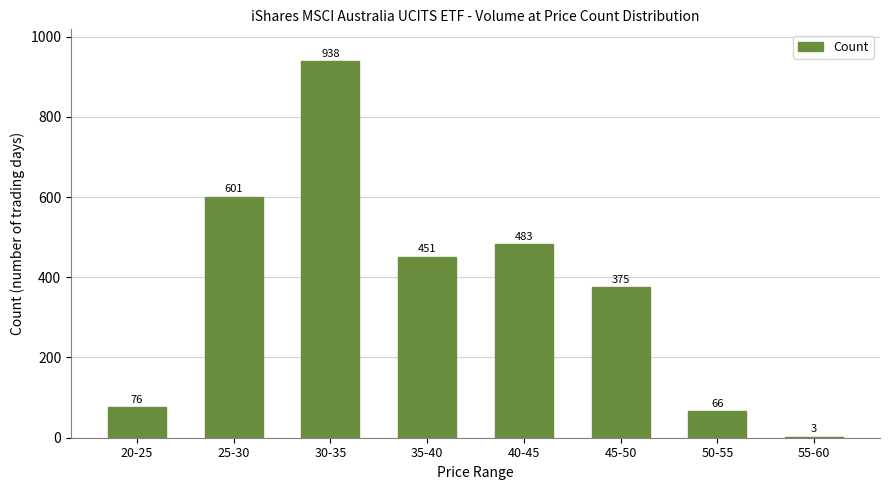

Reading left to right, list all the values displayed in this chart.

20-25=76	25-30=601	30-35=938	35-40=451	40-45=483	45-50=375	50-55=66	55-60=3